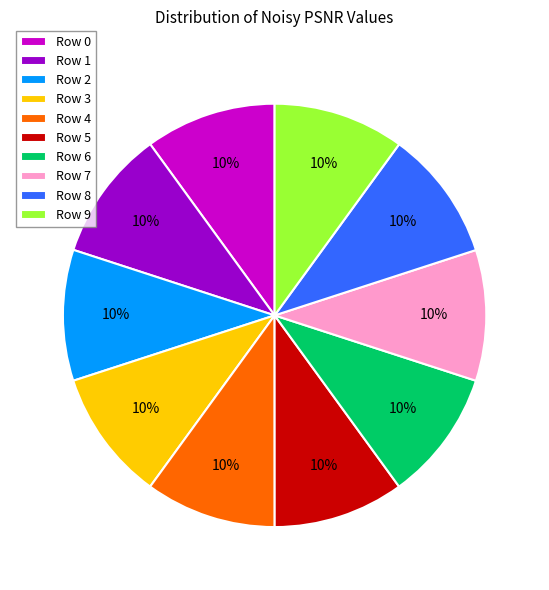

Is it true that Row 3 is 15% of the pie?

False